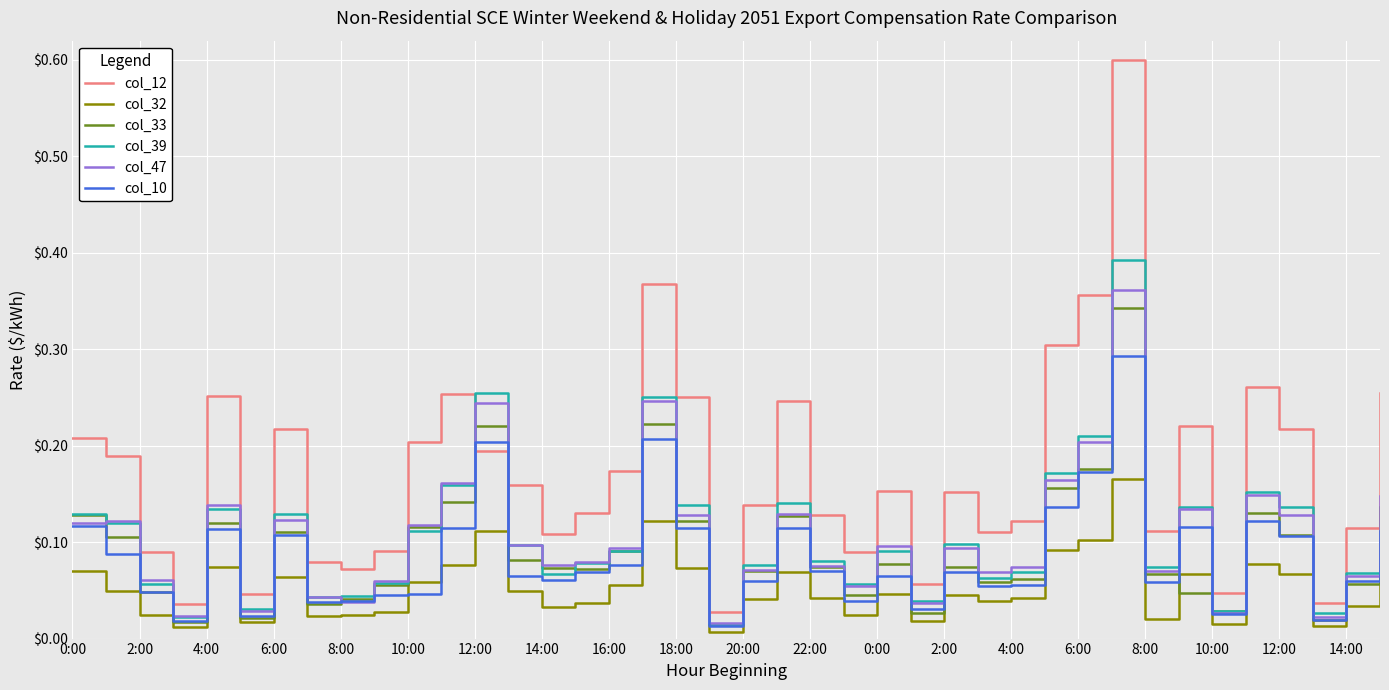

True or false: col_47 and col_12 intersect in this chart.

True